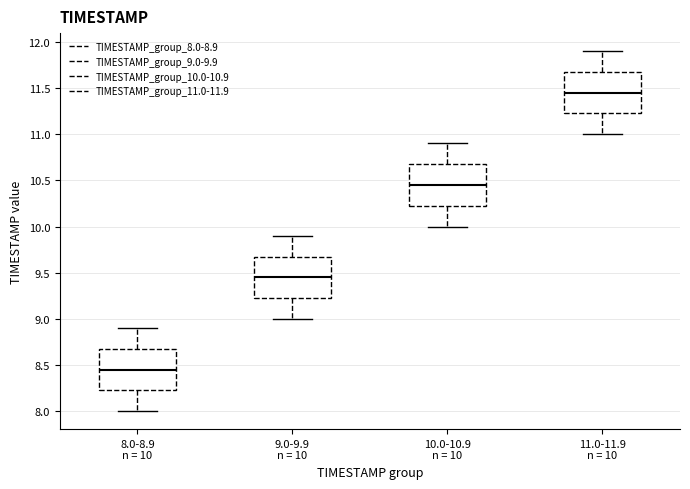

Reading left to right, read every box against the y-axis: the position of its median line, the range the box covers, and the ends of its whiskers. The values are not printed on the chart, so give them approximately, as read against the axis.

8.0-8.9 n = 10: median 8.45, box 8.25 to 8.70, whiskers 8.00 to 8.90
9.0-9.9 n = 10: median 9.45, box 9.25 to 9.70, whiskers 9.00 to 9.90
10.0-10.9 n = 10: median 10.45, box 10.25 to 10.70, whiskers 10.00 to 10.90
11.0-11.9 n = 10: median 11.45, box 11.25 to 11.70, whiskers 11.00 to 11.90